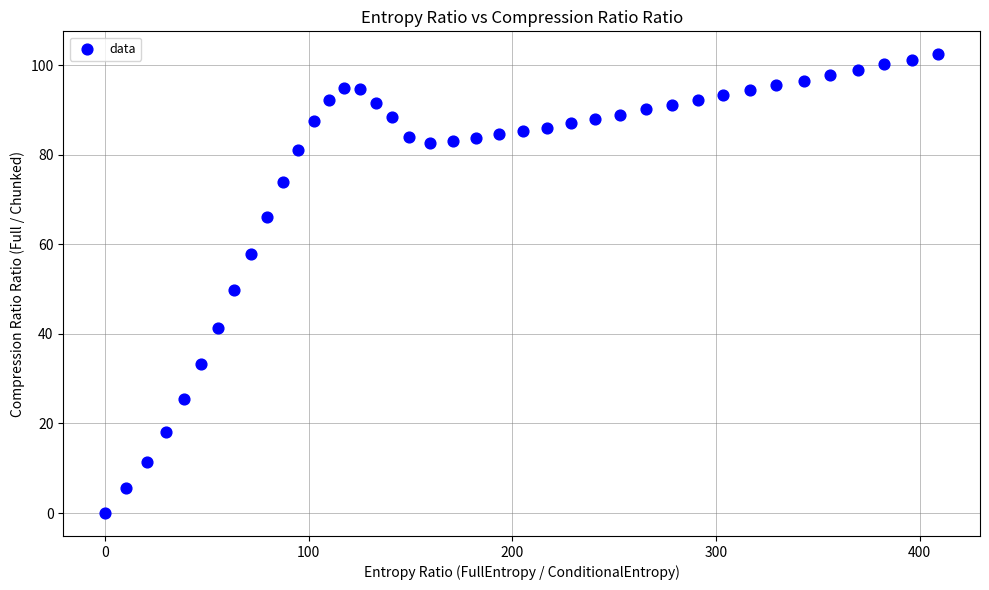

What Y value in the scatter plot is closest to 51?

49.7